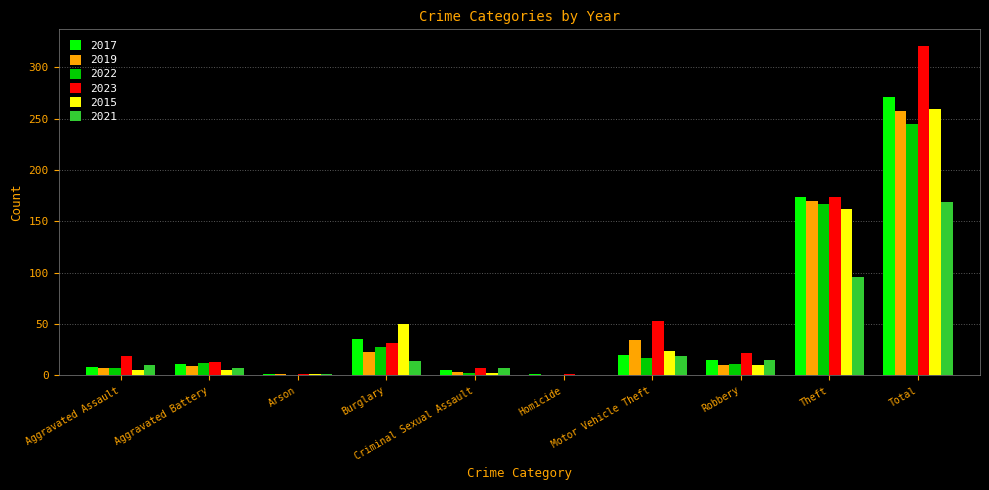

What are all the series names shown in the legend?

2017, 2019, 2022, 2023, 2015, 2021